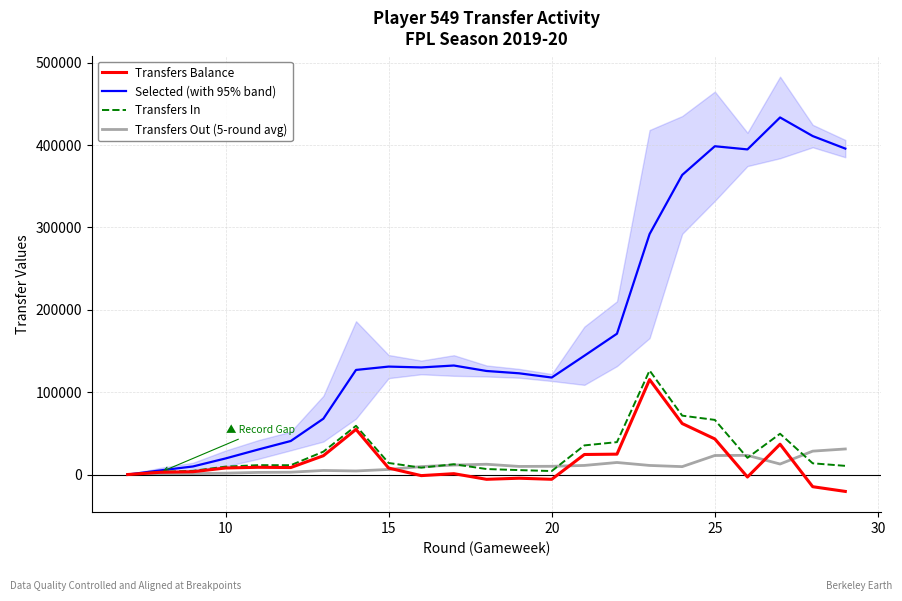

What is the sum of all Transfers In values?

610707